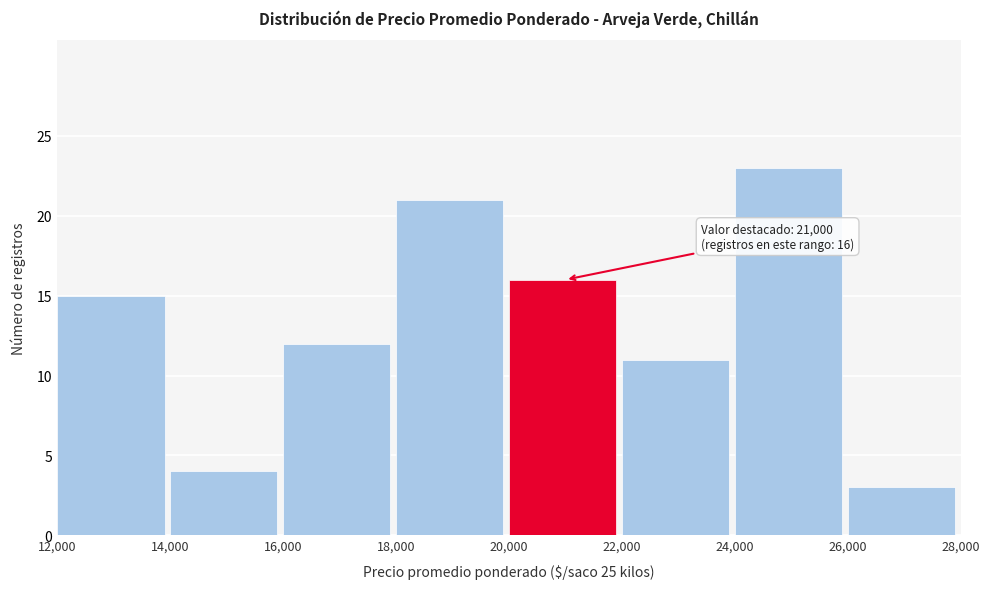

Which range on the x-axis has the tallest bar?

24,000 to 26,000